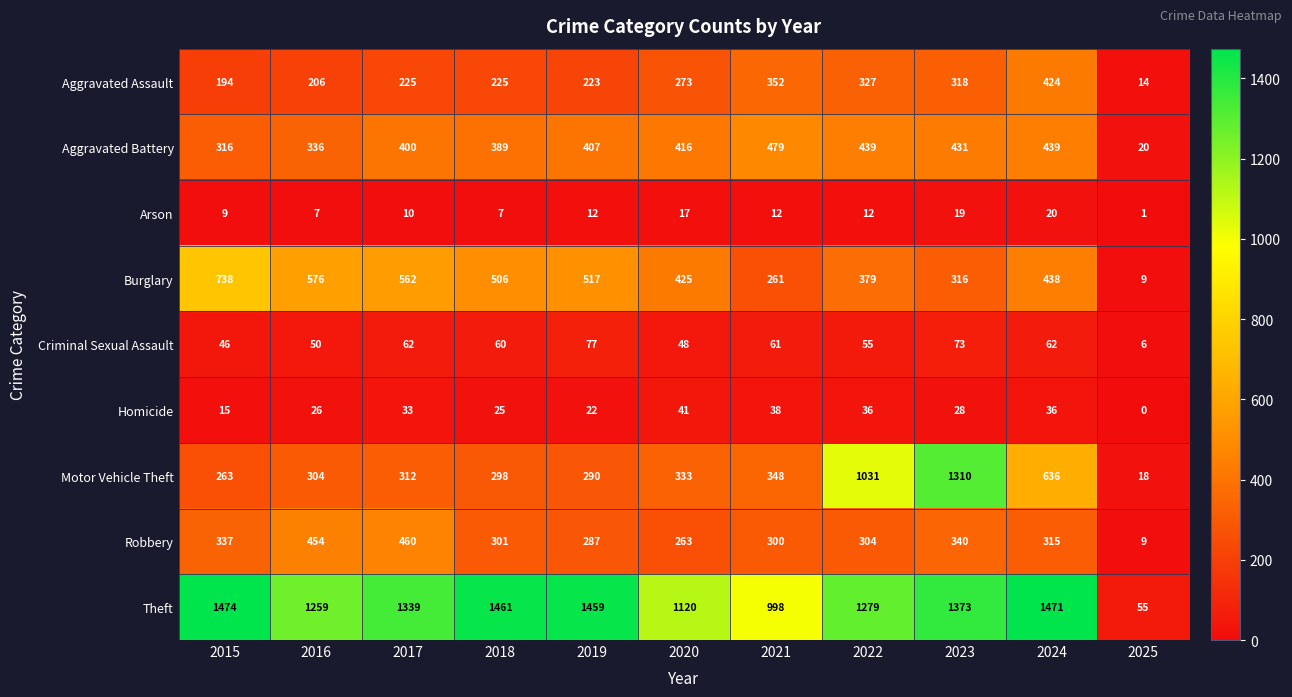

At which label is Robbery closest to 234?

2020